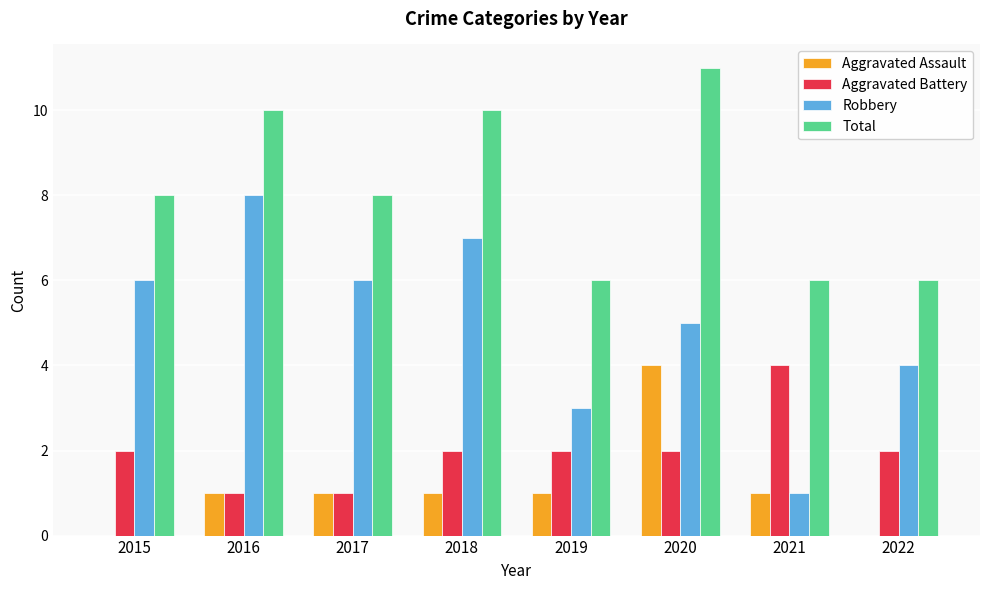

Reading left to right, list all the values displayed in this chart.

Aggravated Assault: 2015=0	2016=1	2017=1	2018=1	2019=1	2020=4	2021=1	2022=0
Aggravated Battery: 2015=2	2016=1	2017=1	2018=2	2019=2	2020=2	2021=4	2022=2
Robbery: 2015=6	2016=8	2017=6	2018=7	2019=3	2020=5	2021=1	2022=4
Total: 2015=8	2016=10	2017=8	2018=10	2019=6	2020=11	2021=6	2022=6